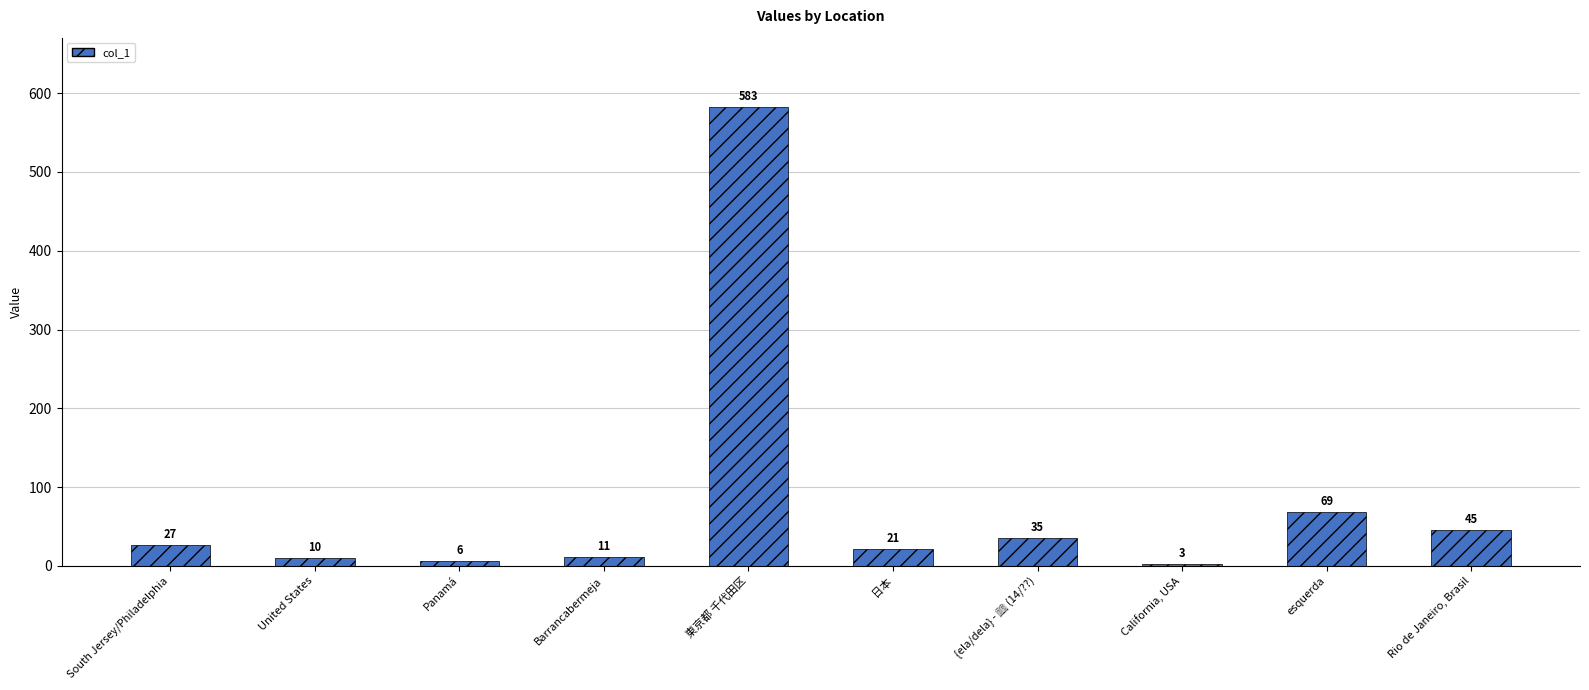

What position from the right is United States?

9